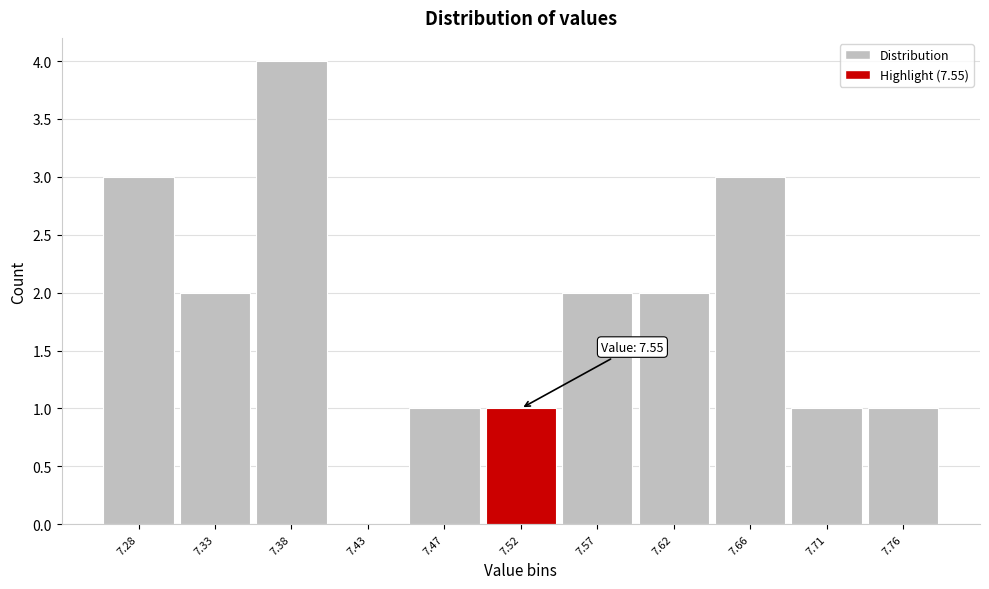

Reading right to left, transcribe all the data shown in this chart.

7.76=1	7.71=1	7.66=3	7.62=2	7.57=2	7.52=1	7.47=1	7.43=0	7.38=4	7.33=2	7.28=3